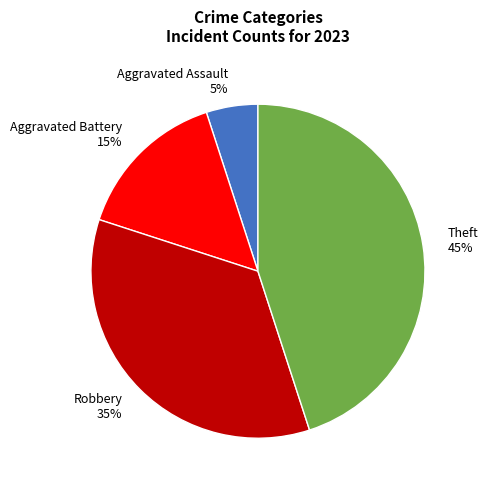

Is the sum of Theft and Robbery greater than half?

Yes